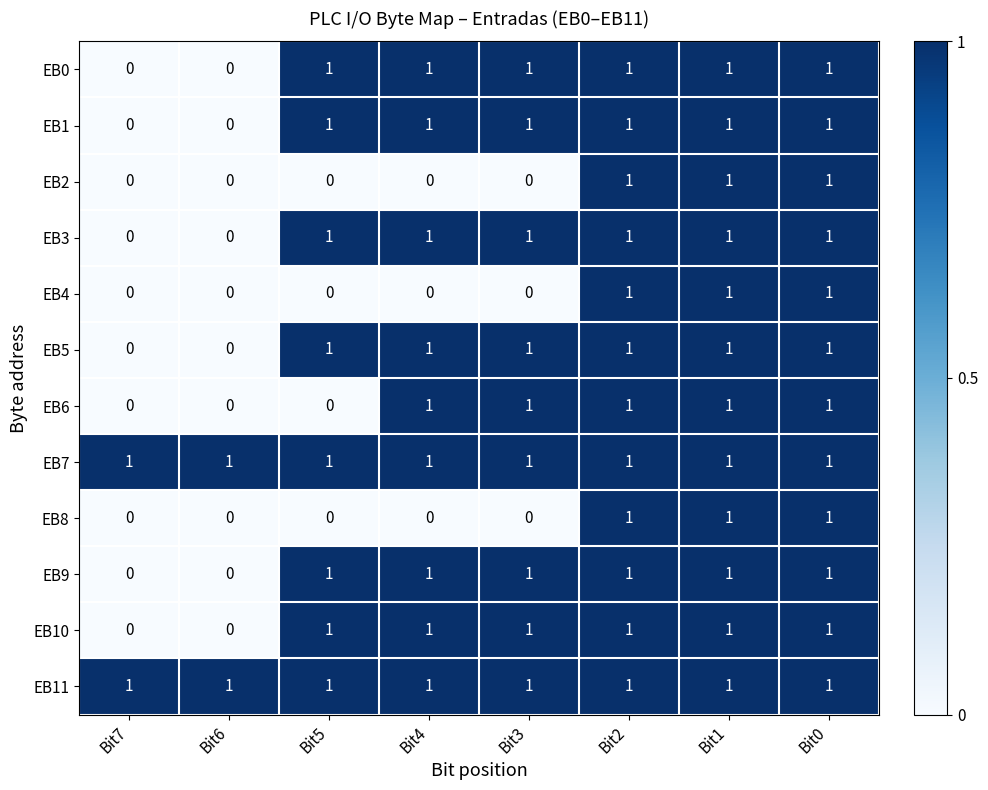

Between Bit5 and Bit4, which series saw the biggest shift?

EB6